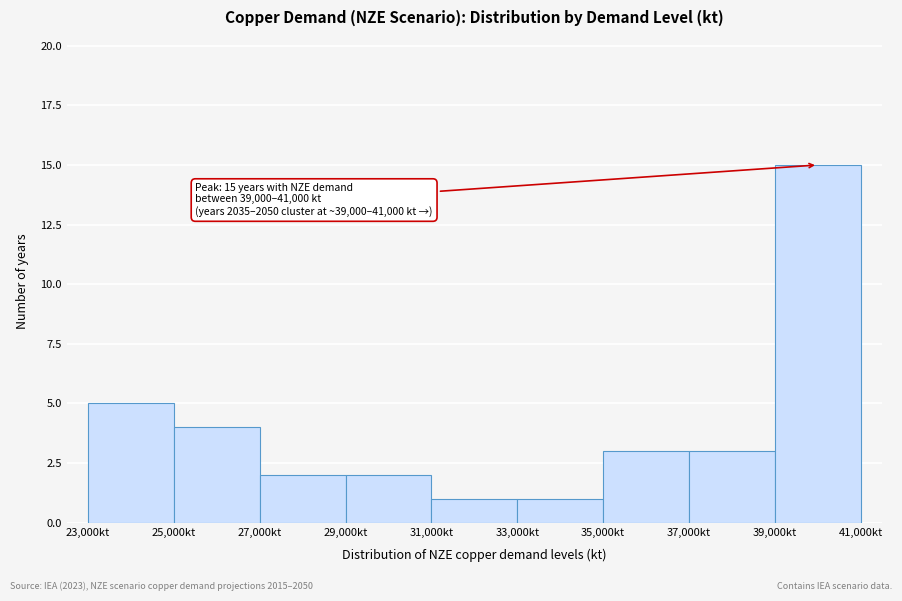

Over which range of the x-axis is the bar tallest?

39000 to 41000